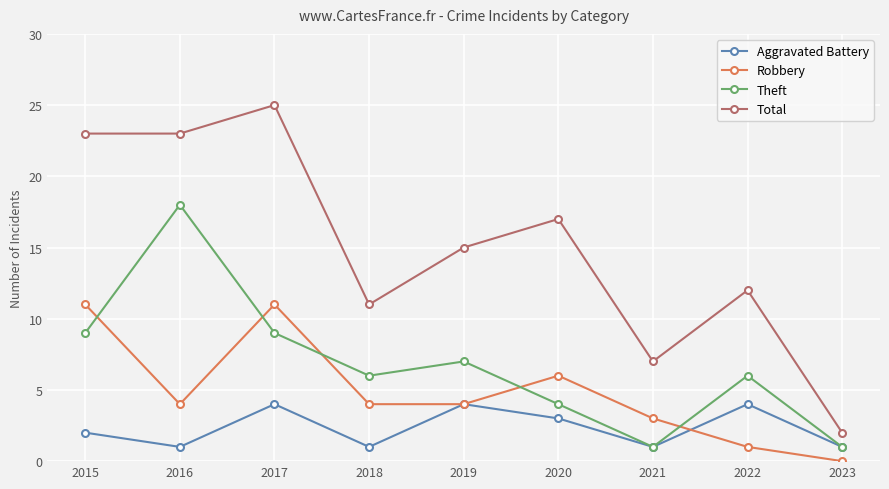

What is the sum of the Aggravated Battery values at 2023 and 2016?

2